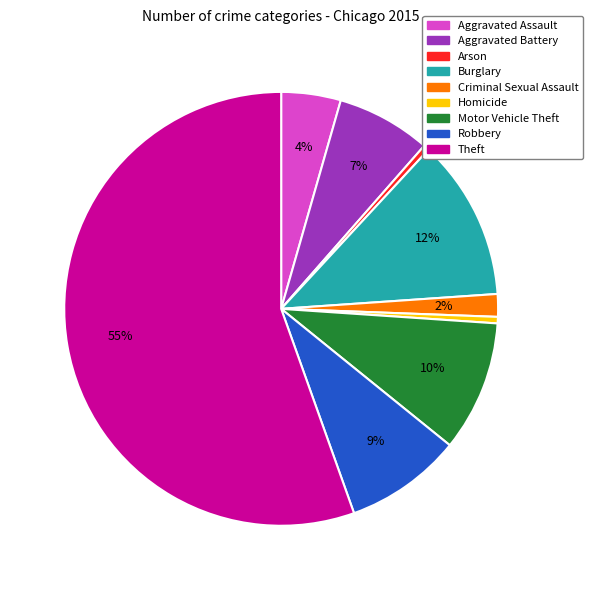

Is the sum of Theft and Criminal Sexual Assault greater than half?

Yes